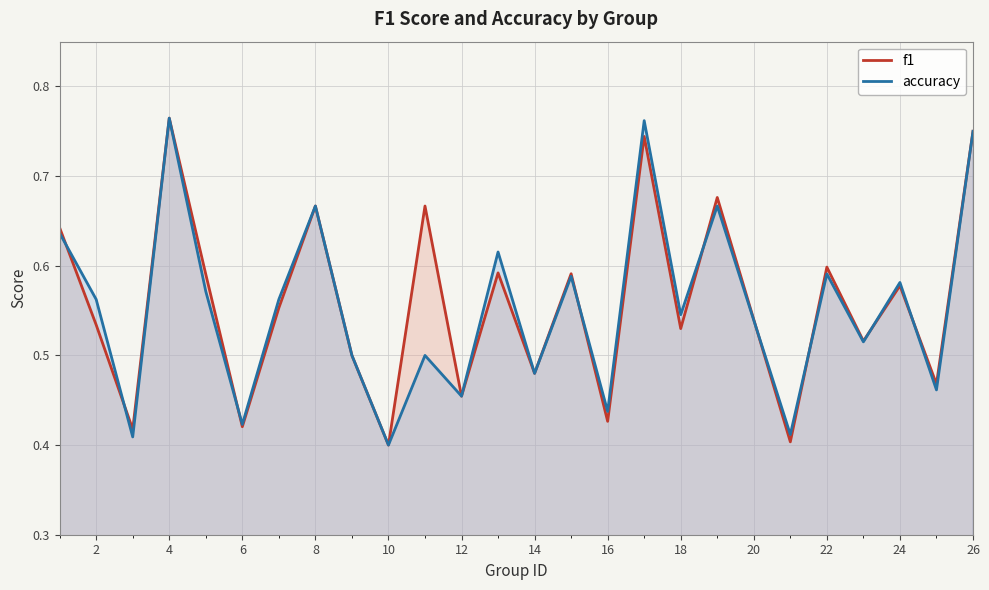

After their last crossing, which series has the higher values: f1 or accuracy?

f1